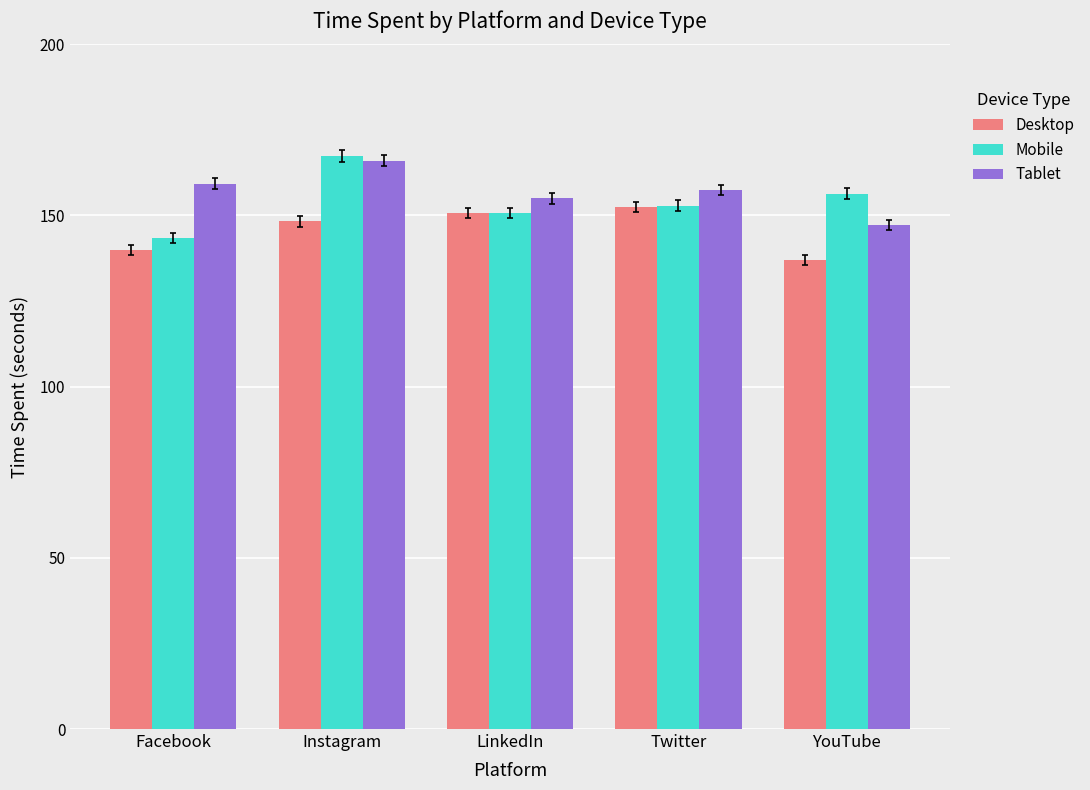

The Tablet series shows 109.1 at Twitter. True or false?

False